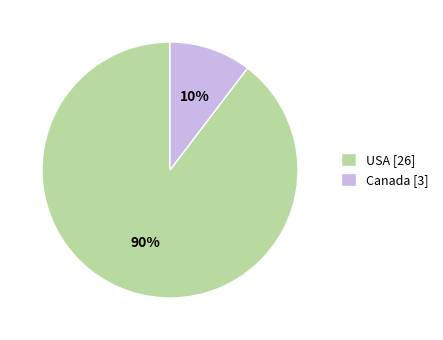

To the nearest percent, what is the combined percentage of Canada and USA?

100%